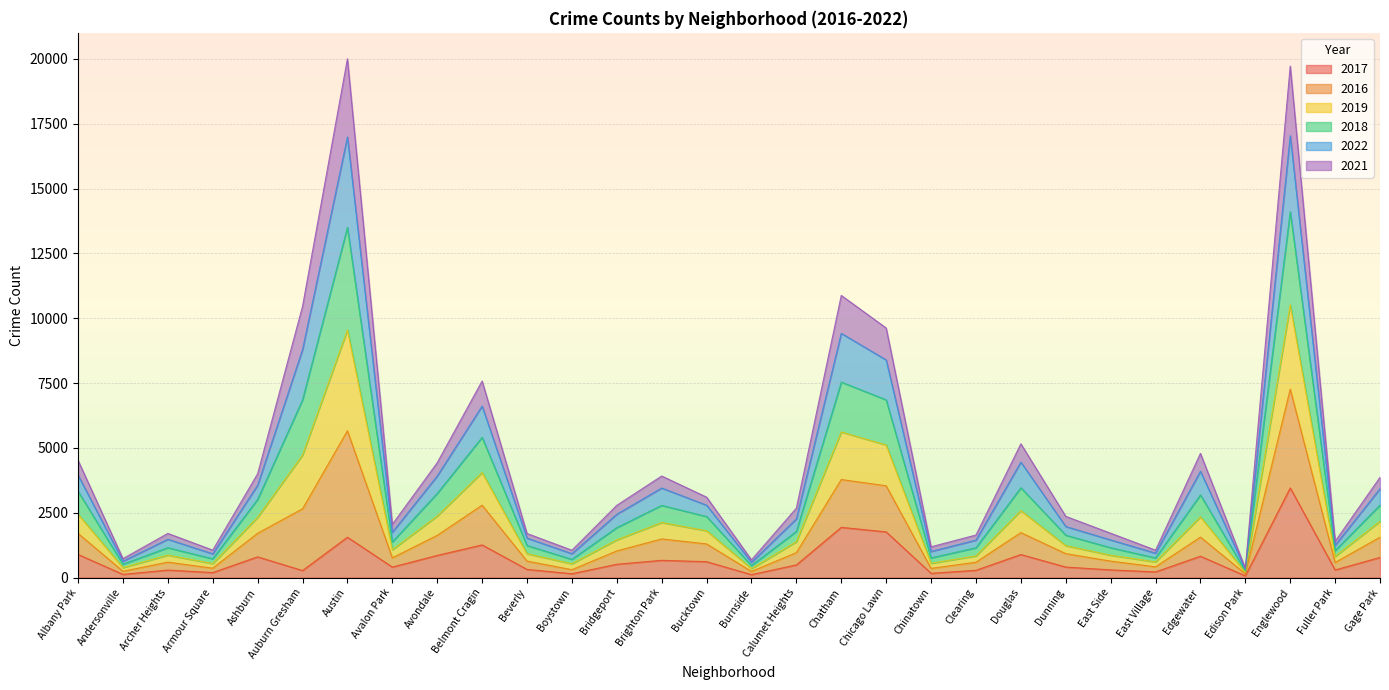

At which label is 2017 closest to 1763?

Chicago Lawn